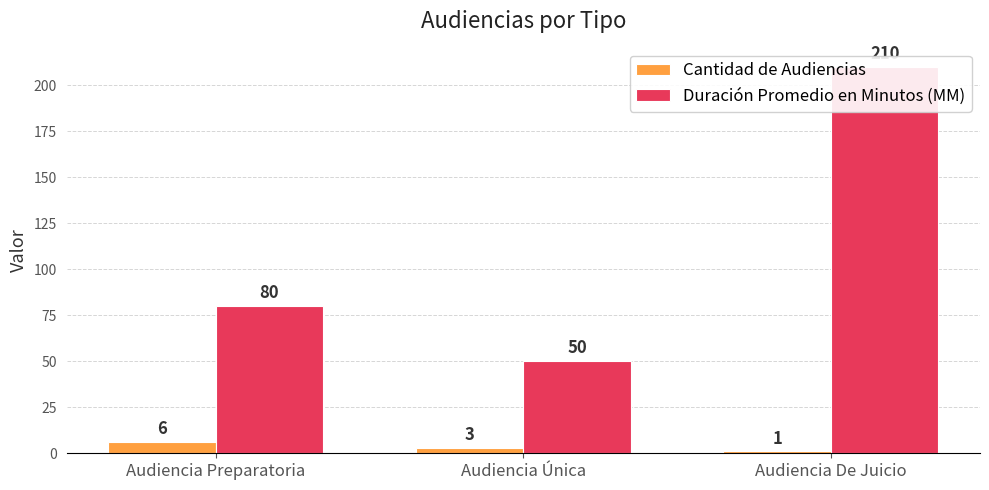

What is the sum of all Duración Promedio en Minutos (MM) values?

340